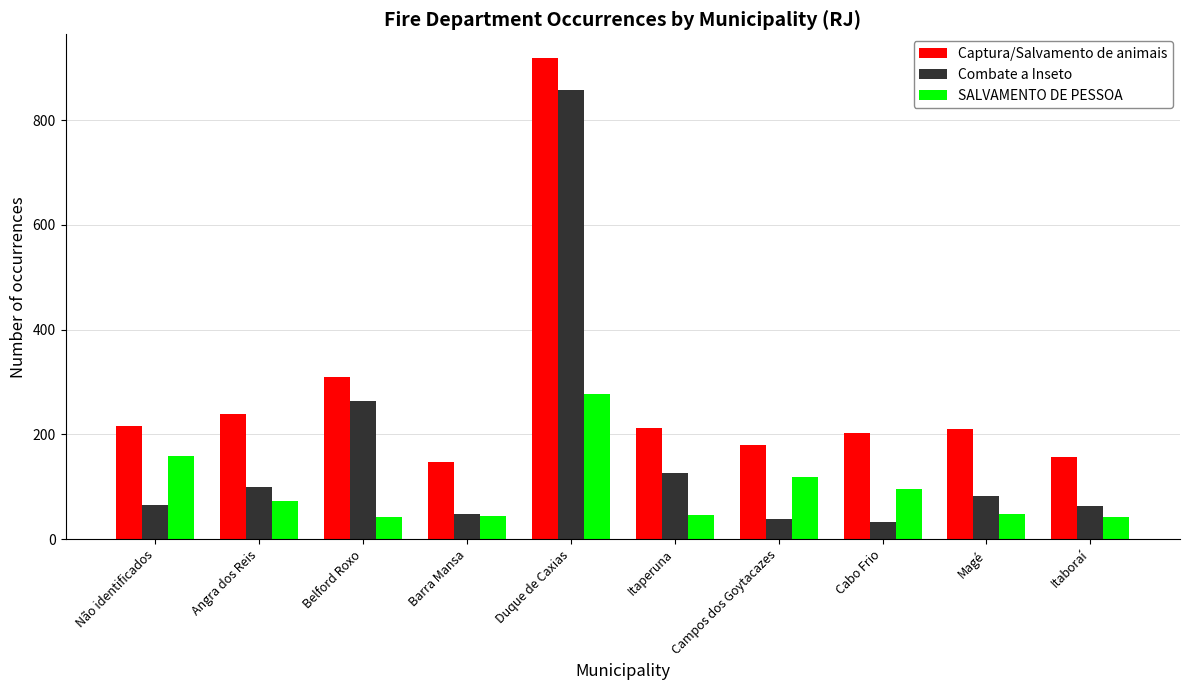

How many distinct data groups are displayed?

3